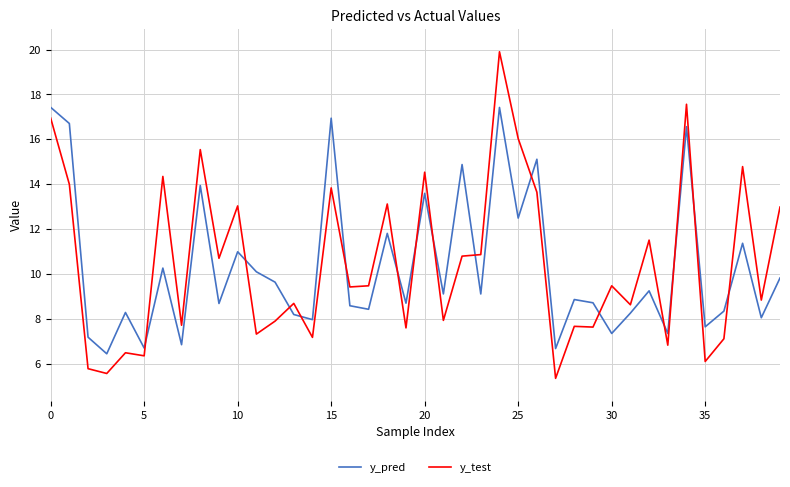

What is the difference between the maximum and minimum values in the y_test series?

14.5